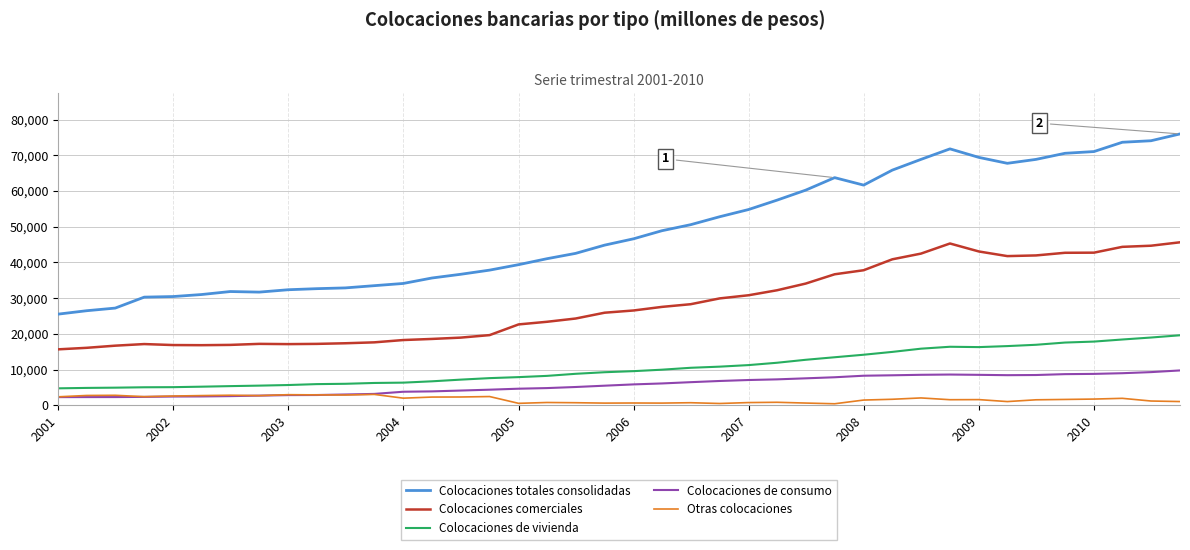

Does the chart display data point markers on the line(s)?

No